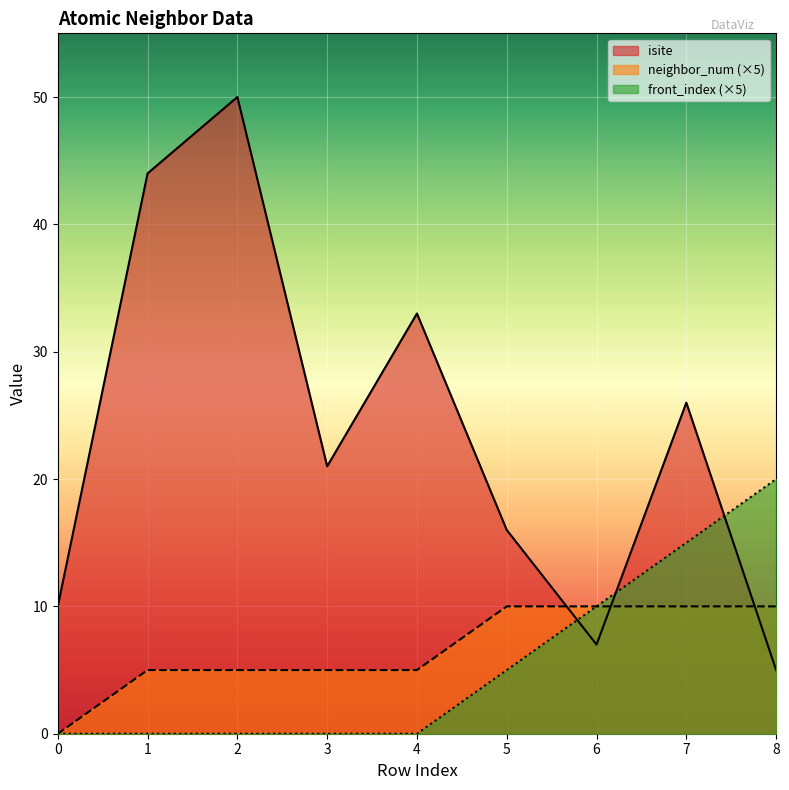

After their last crossing, which series has the higher values: isite or front_index?

front_index